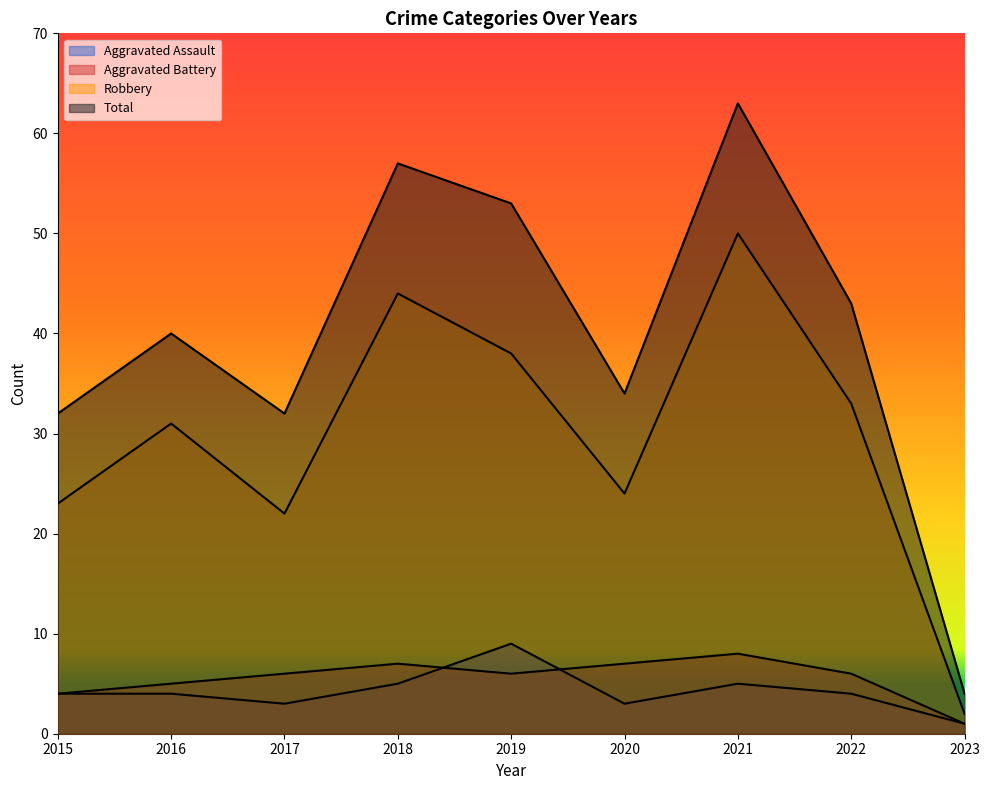

What is the difference between the maximum and second lowest values in the Aggravated Battery series?

4